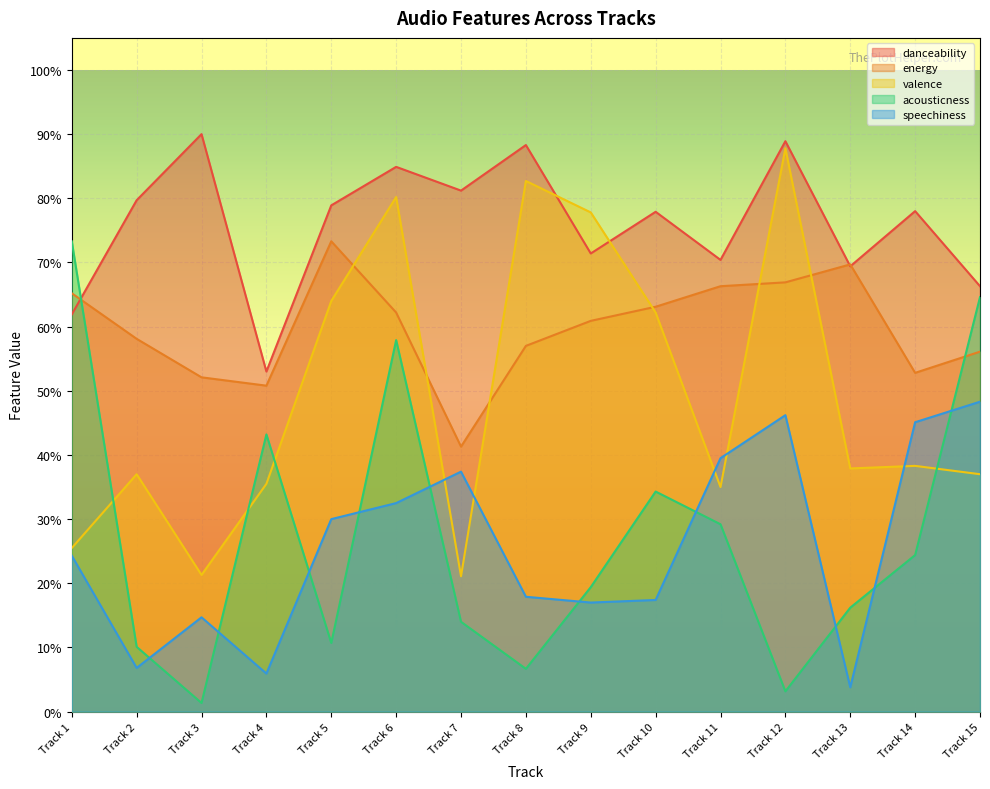

Is the value of danceability at Track 12 greater than the value of valence at Track 13?

Yes